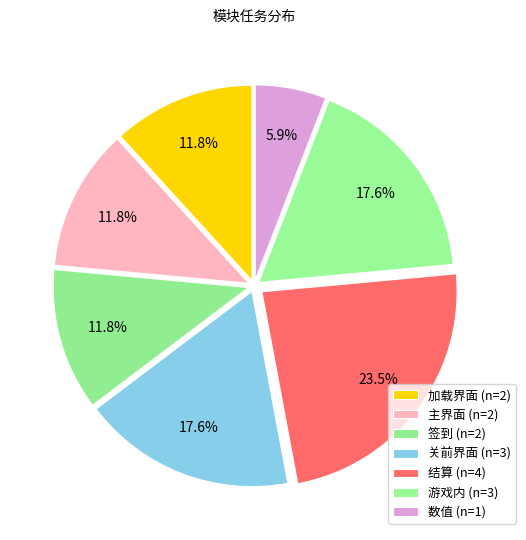

Is there a majority slice in this chart?

No